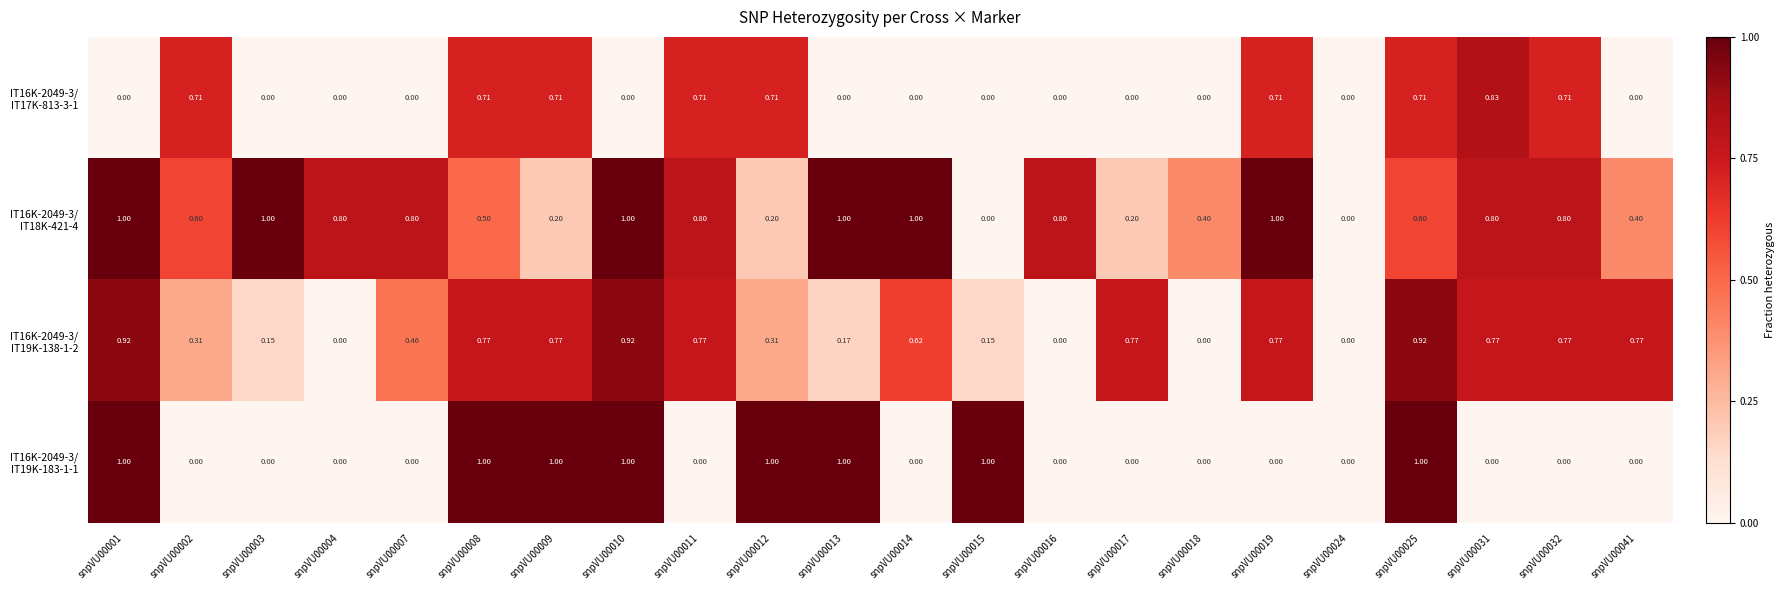

At which category is the sum across all series the highest?

snpVU00025